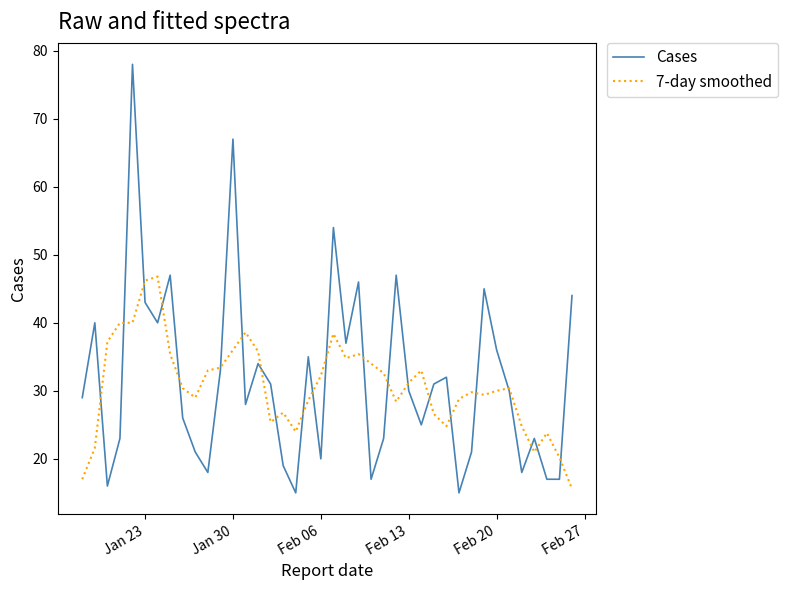

List the series in order of their overall mean, highest first.

Cases, 7-day smoothed